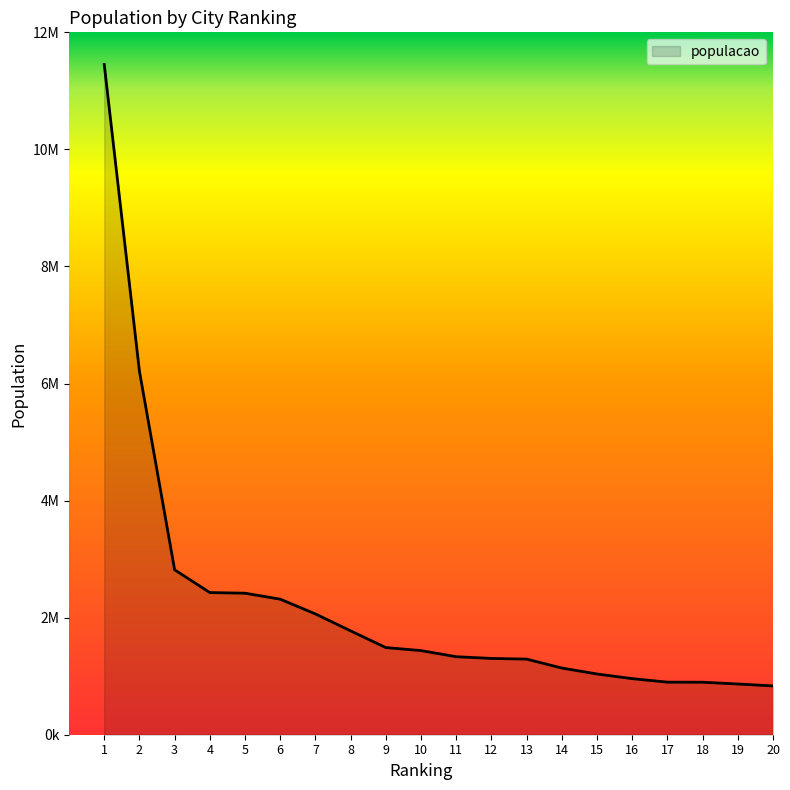

Is this an area chart (filled region under the line)?

Yes